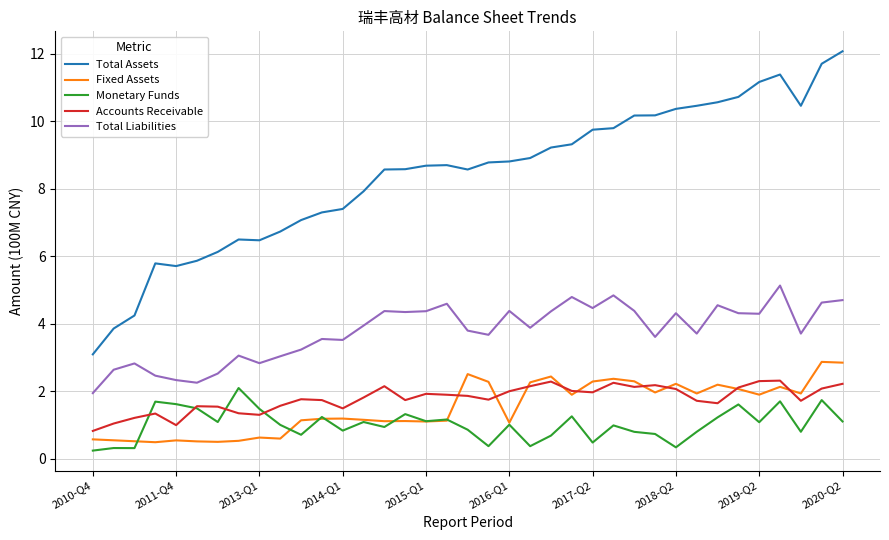

What are all the series names shown in the legend?

Total Assets, Fixed Assets, Monetary Funds, Accounts Receivable, Total Liabilities